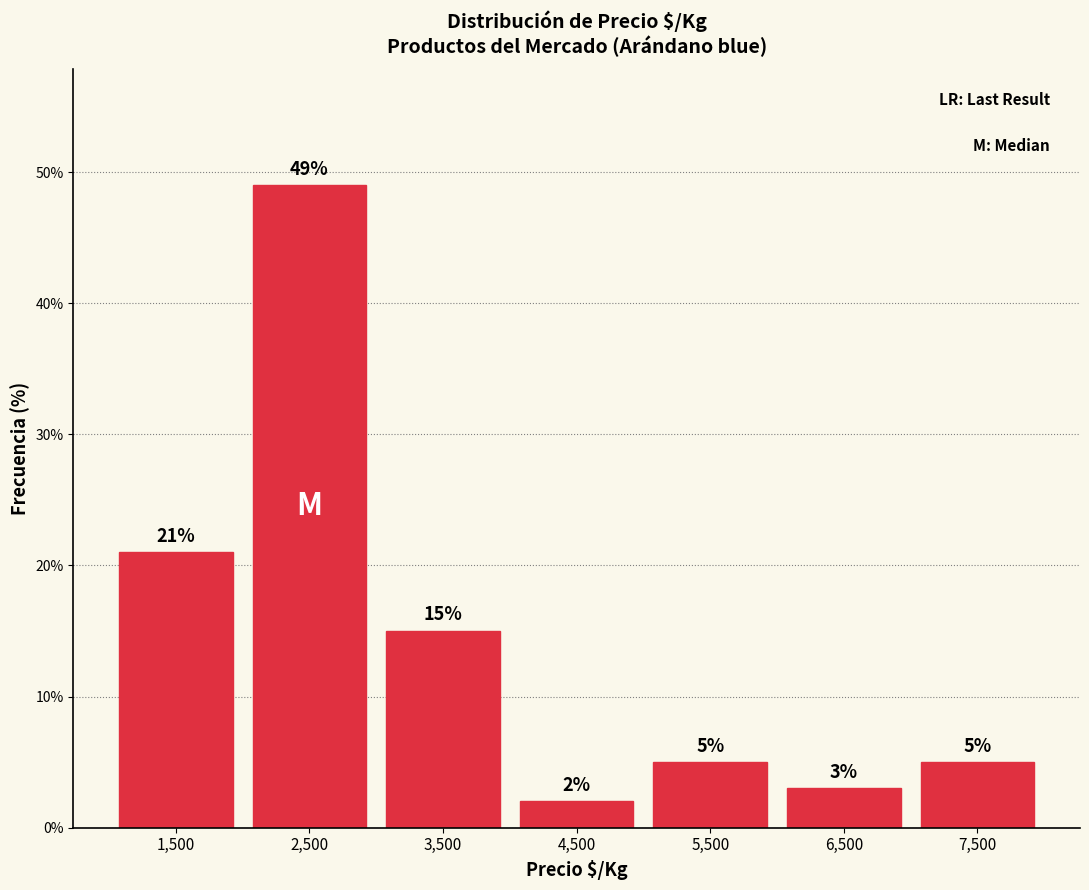

Over which range of the x-axis is the bar tallest?

2000 to 3000